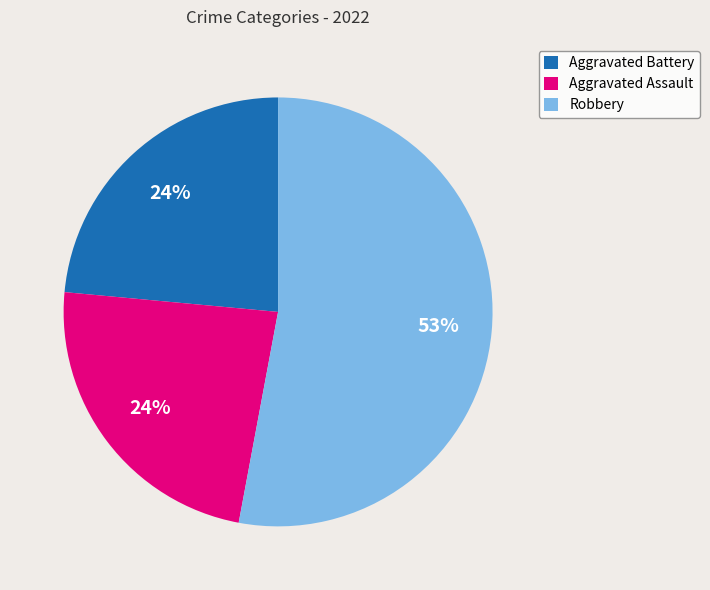

What is the largest slice in the pie chart?

Robbery